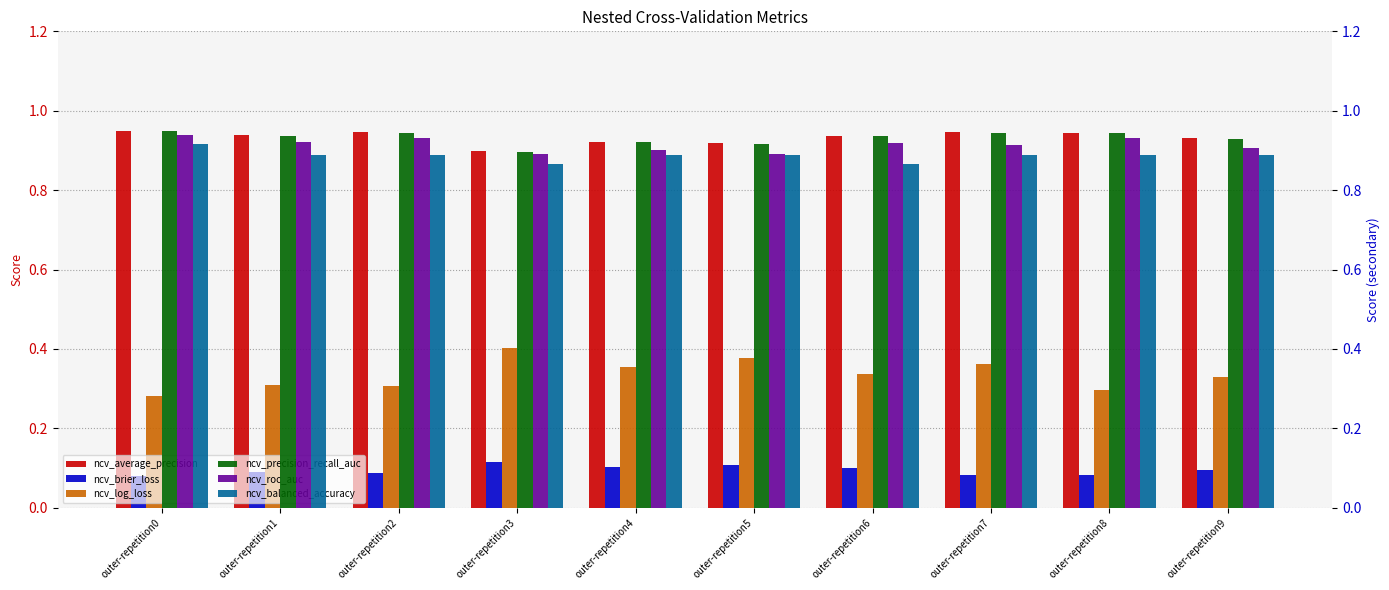

What is the sum of all ncv_log_loss values?

3.4